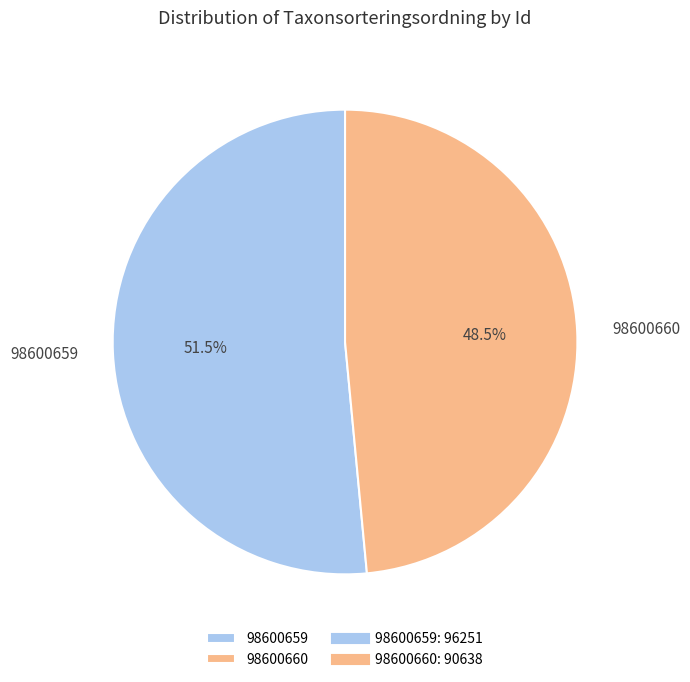

What is the ratio of the value at 98600659 to the value at 98600660?

1.1